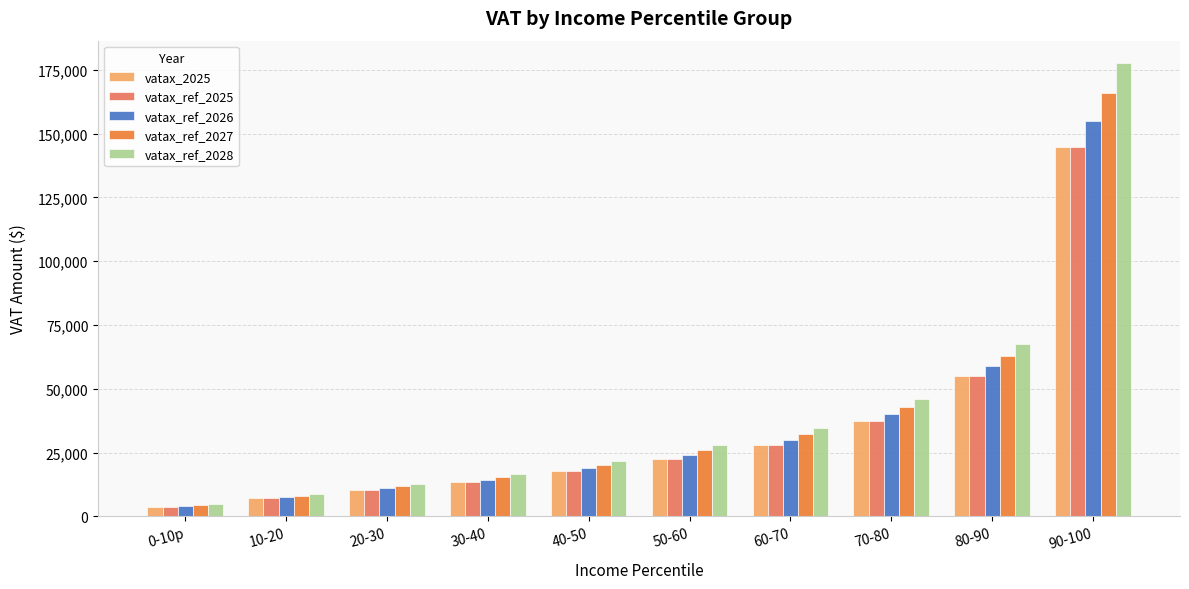

What is the difference between the vatax_2025 values at 80-90 and 50-60?

32262